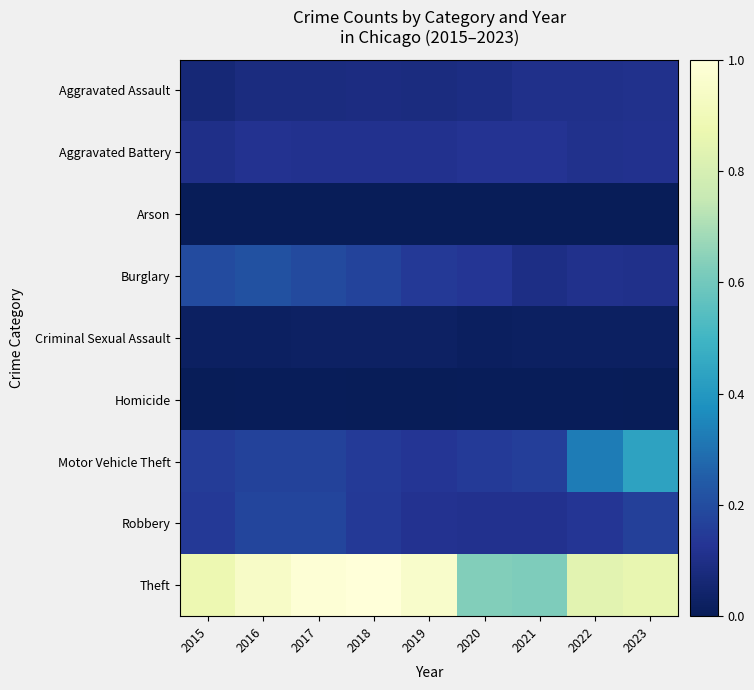

Which category has the highest value across all series?

2018